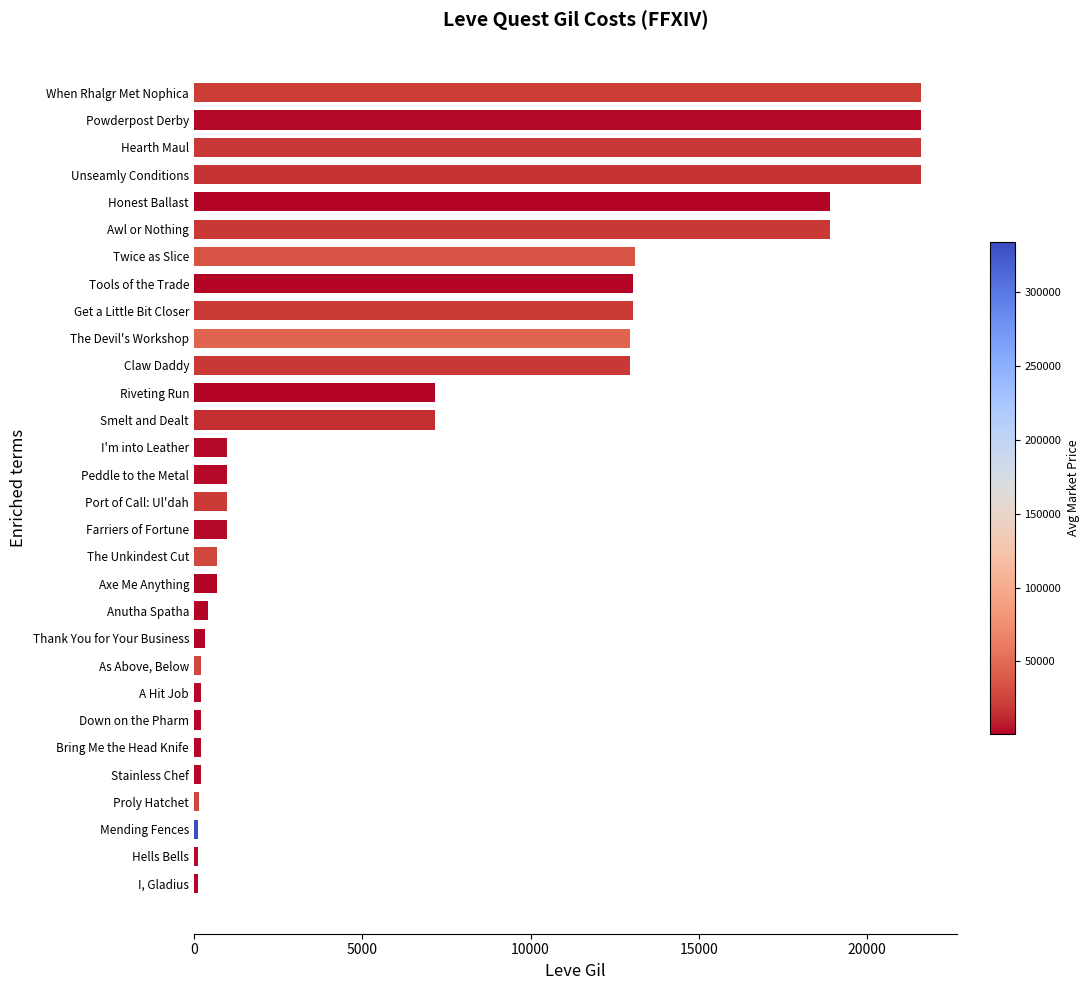

What is the greatest value displayed?

21600